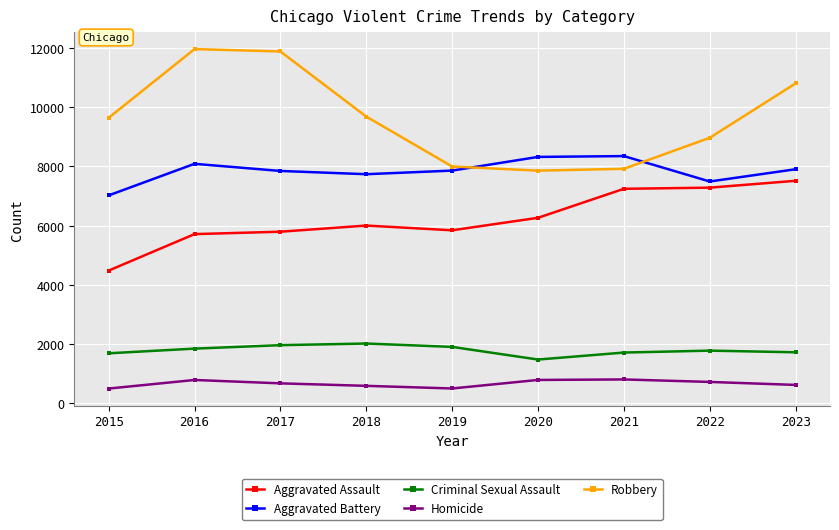

What is the spread (max minus min) of values at 2023?

10183